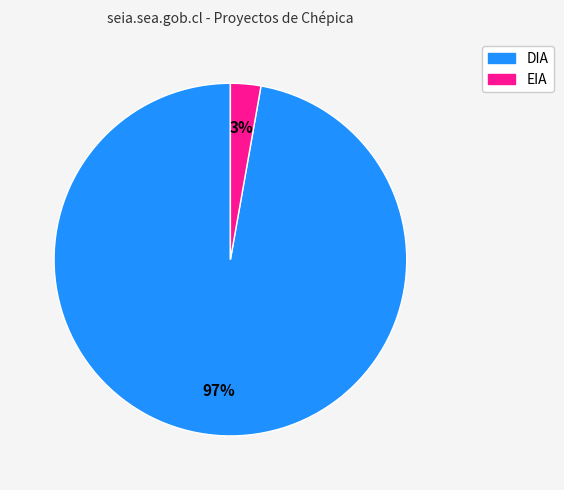

What percentage is the EIA slice, to the nearest percent?

3%